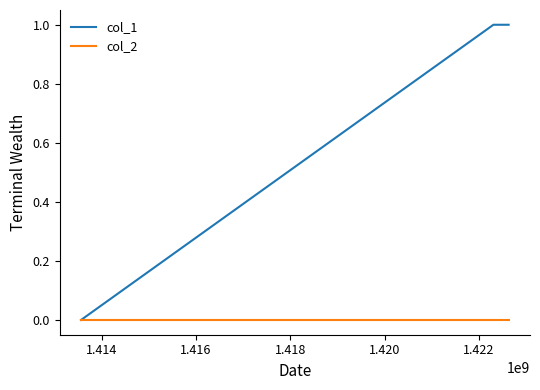

Which series has the largest total across all categories?

col_1